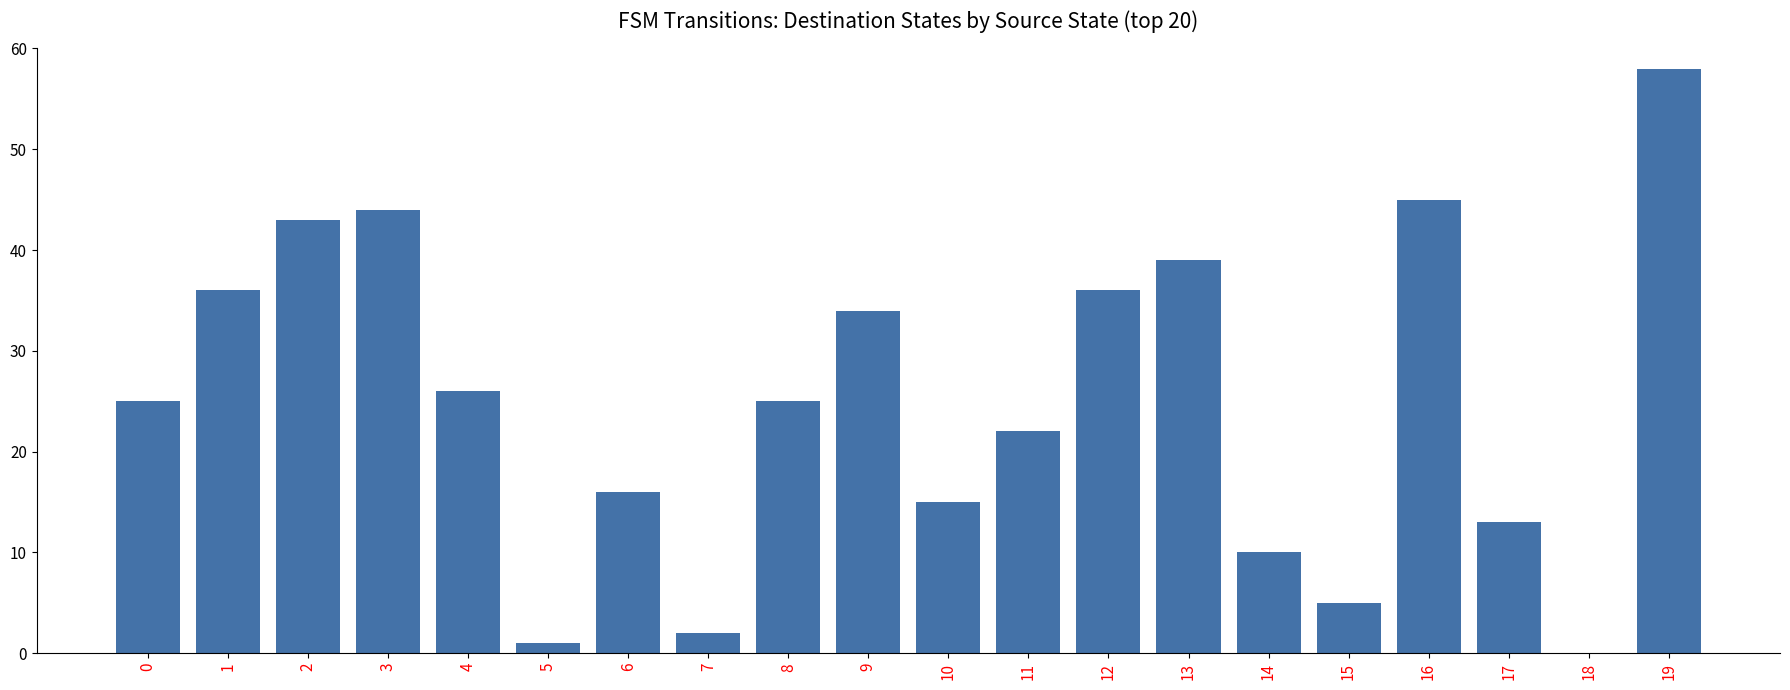

What is the change in value from 7 to 9?

+32